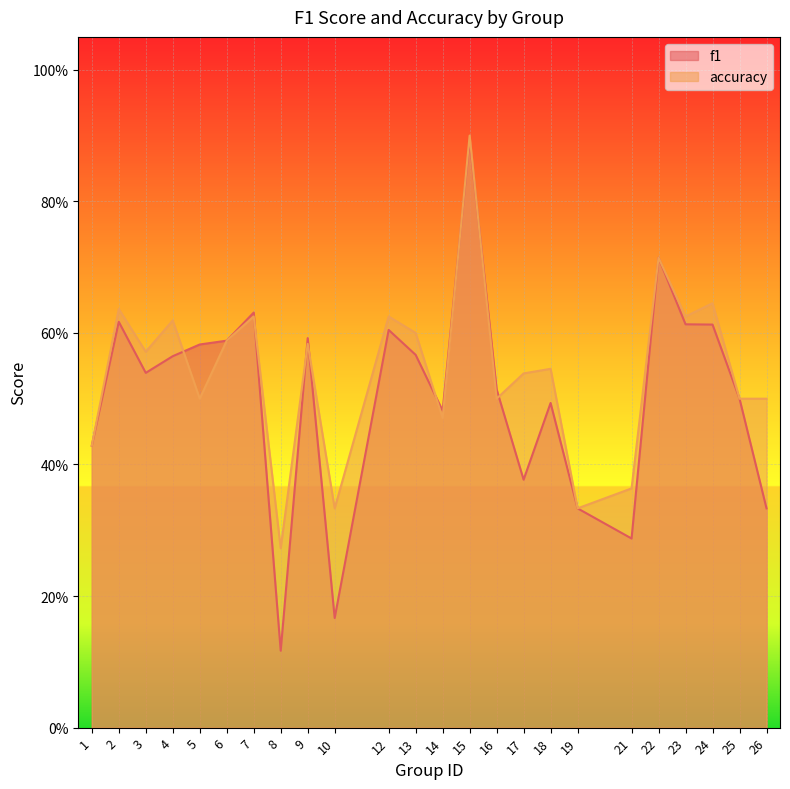

What is the value of the f1 point at the 23rd from the left?

0.5